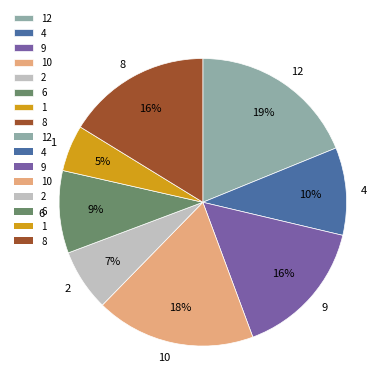

Is there a majority slice in this chart?

No